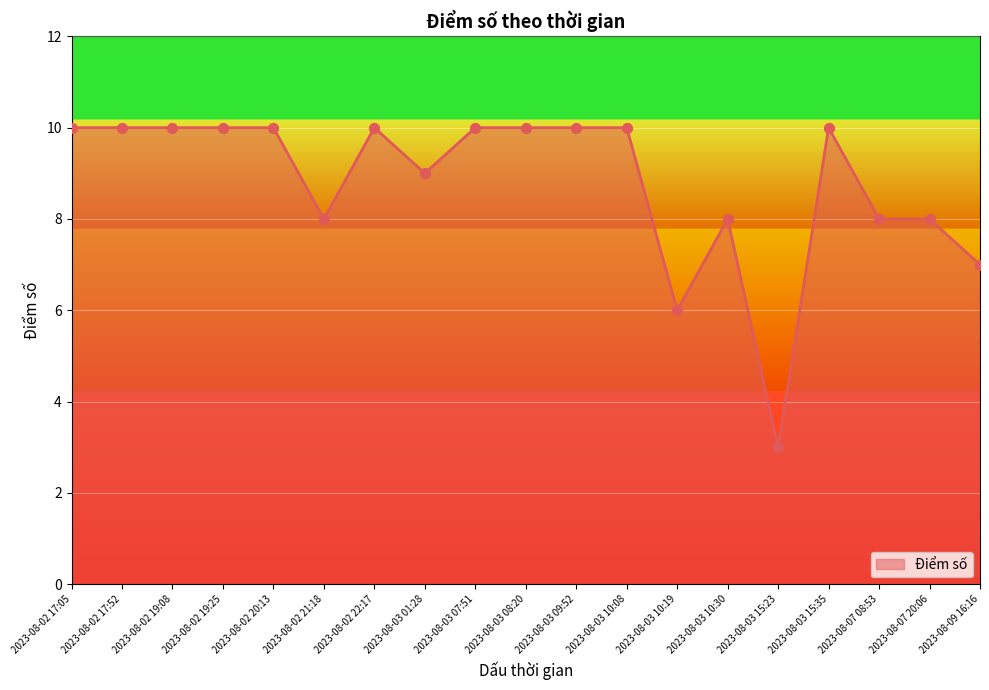

What is the change in value from 2023-08-03 09:52 to 2023-08-03 10:19?

-4